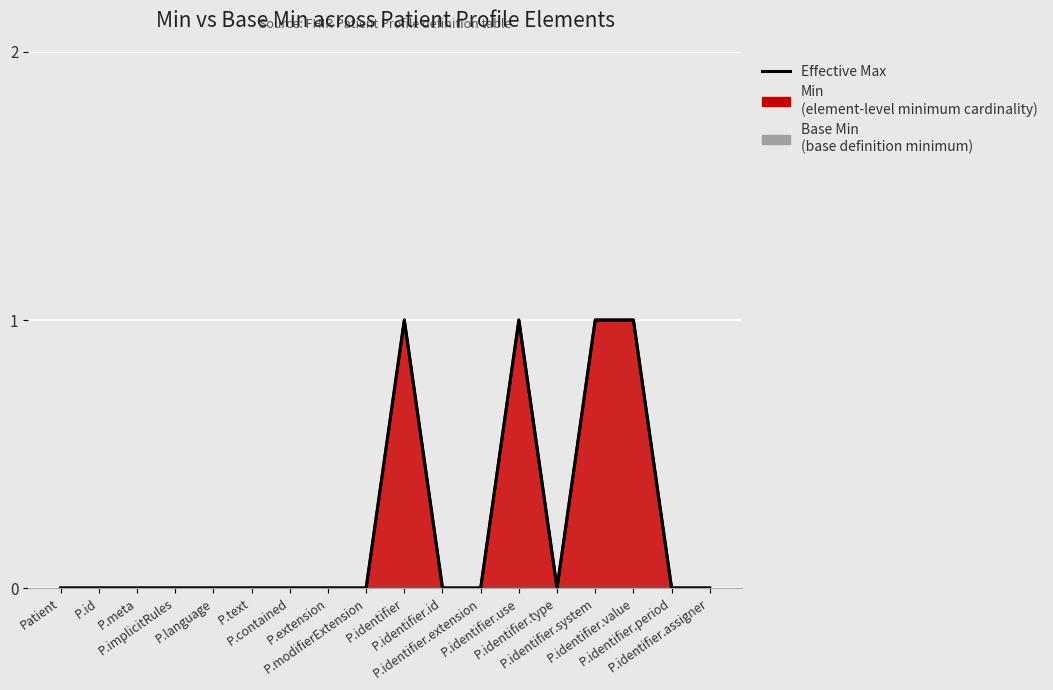

How many lines are shown in the chart?

1